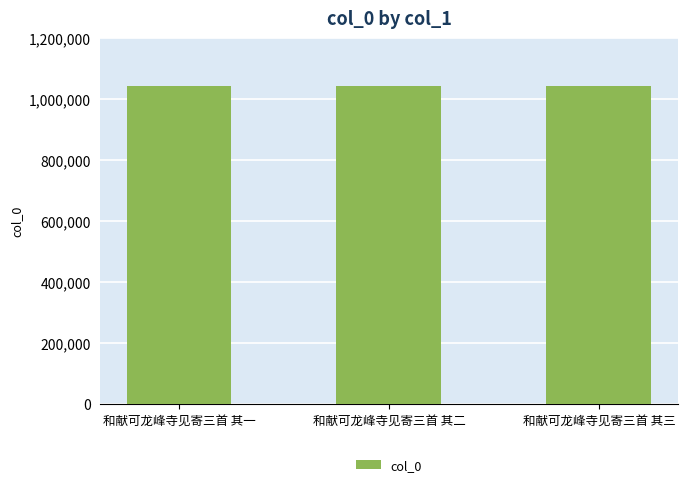

How many categories are shown in the chart?

3